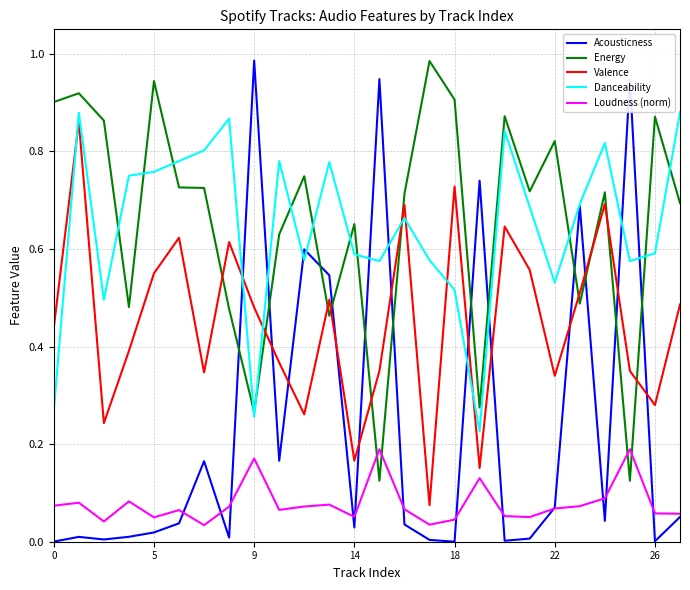

Which series has the largest total across all categories?

Energy